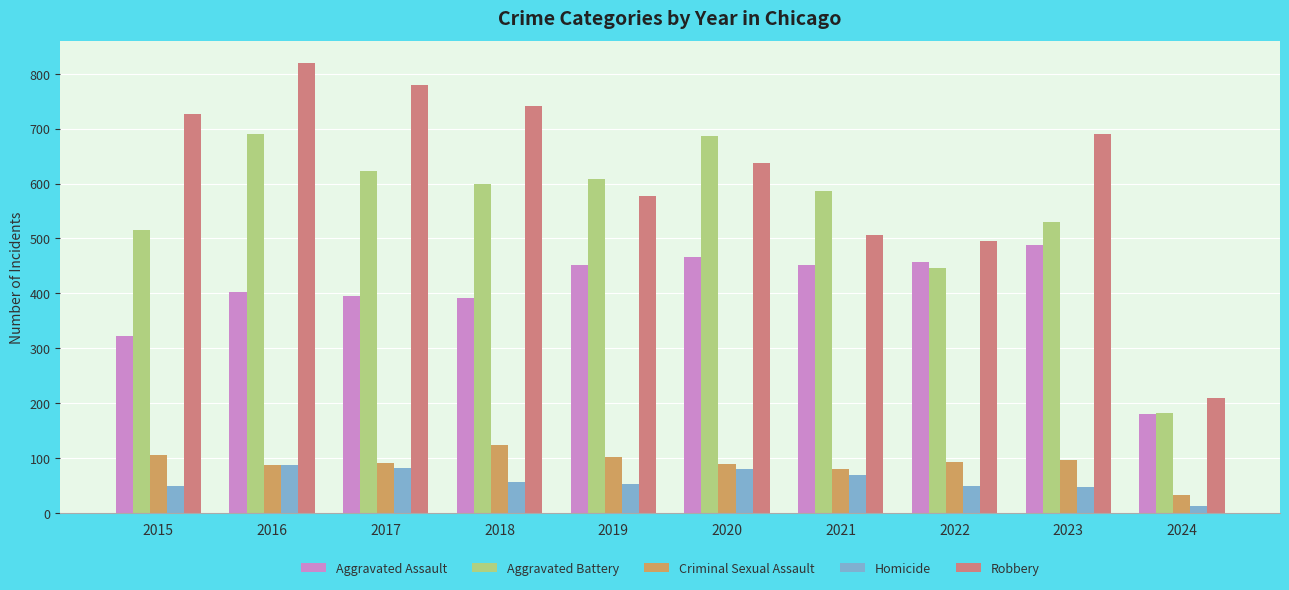

What is the average value of the Aggravated Battery series?

547